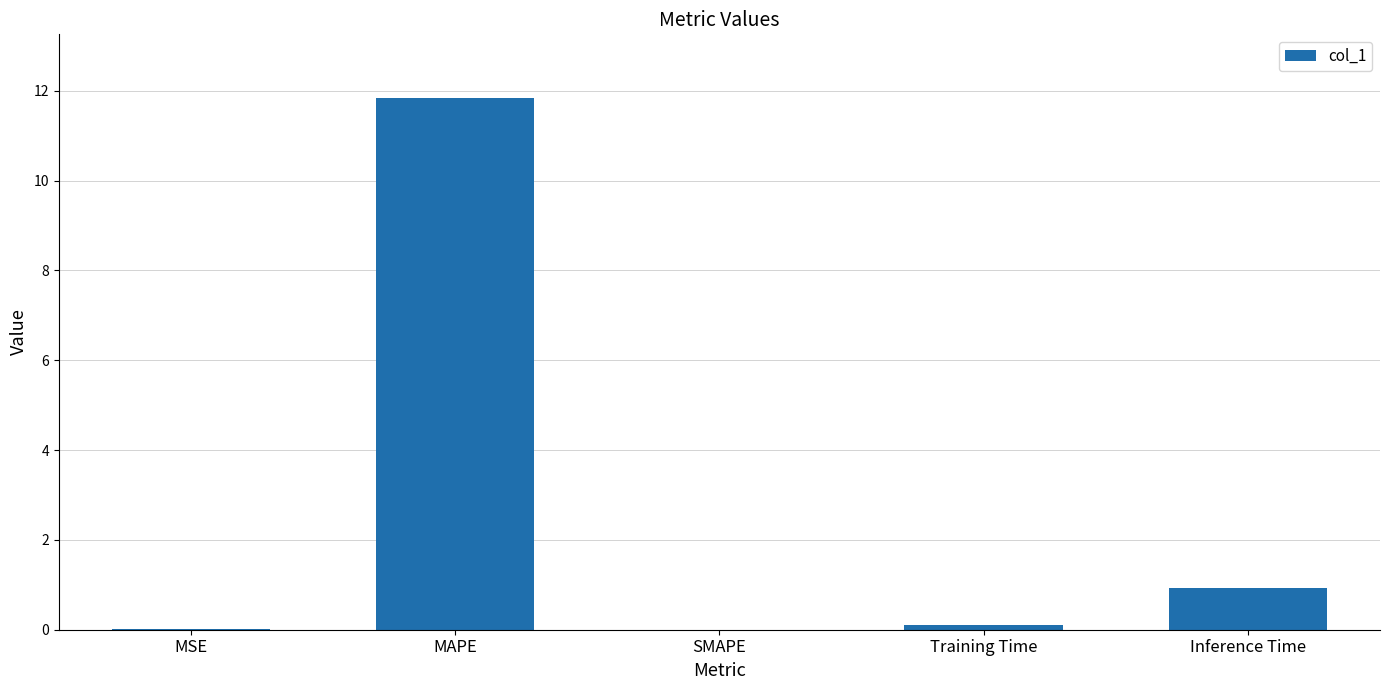

True or false: the data shows 0.9 at Inference Time.

True